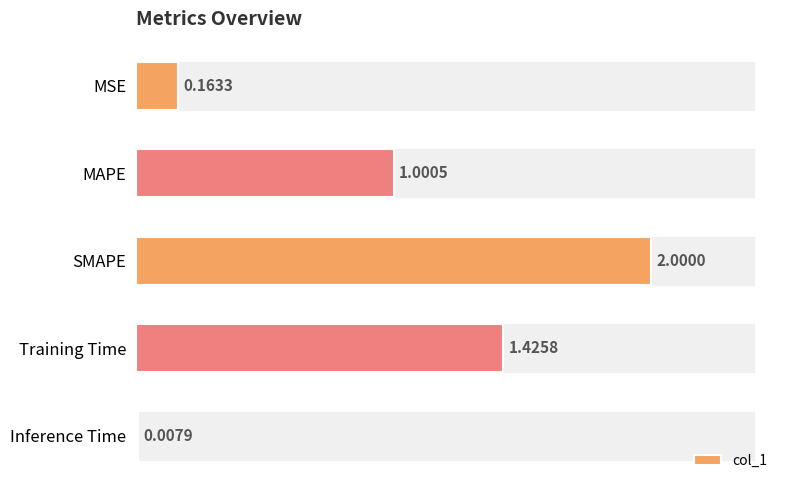

What is the greatest value displayed?

2.0